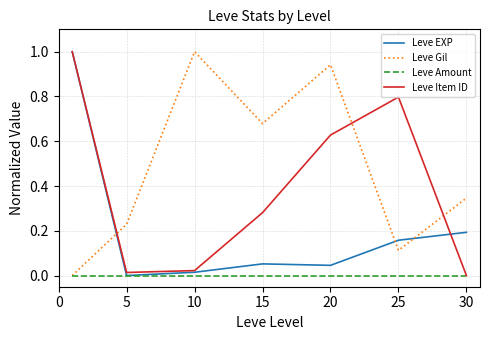

How many distinct data groups are displayed?

4